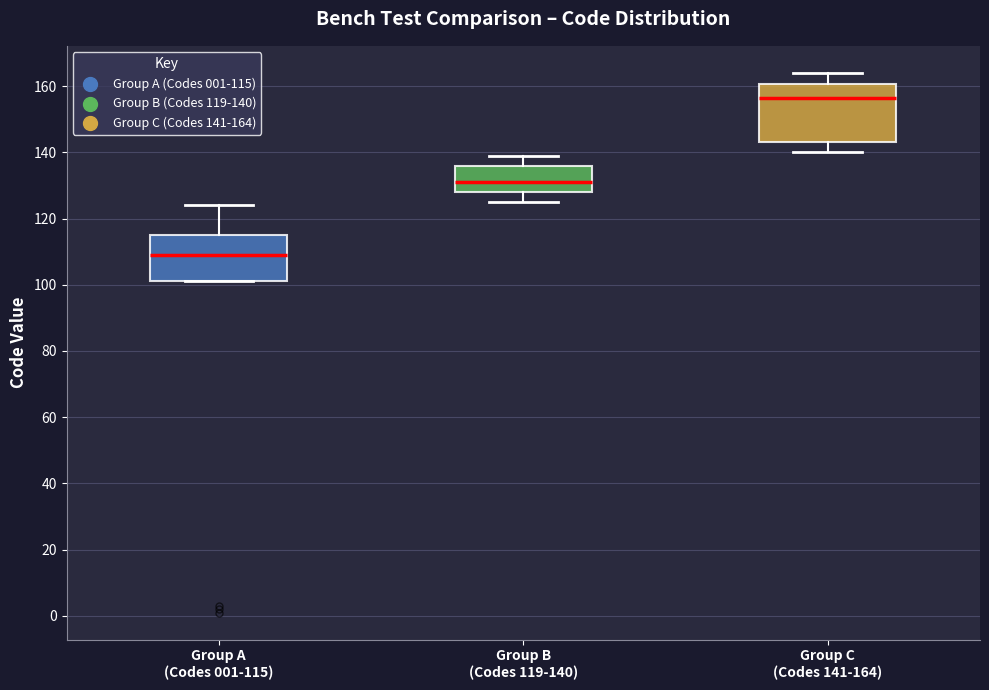

Reading left to right, transcribe this box plot: for each box, give where its median line is, the range the box spans, and where its two whiskers end, as read against the y-axis. The values are not printed on the chart, so give them approximately, as read against the axis.

Group A (Codes 001-115): median 110, box 102 to 116, whiskers 102 to 124
Group B (Codes 119-140): median 132, box 128 to 136, whiskers 126 to 140
Group C (Codes 141-164): median 156, box 144 to 160, whiskers 140 to 164